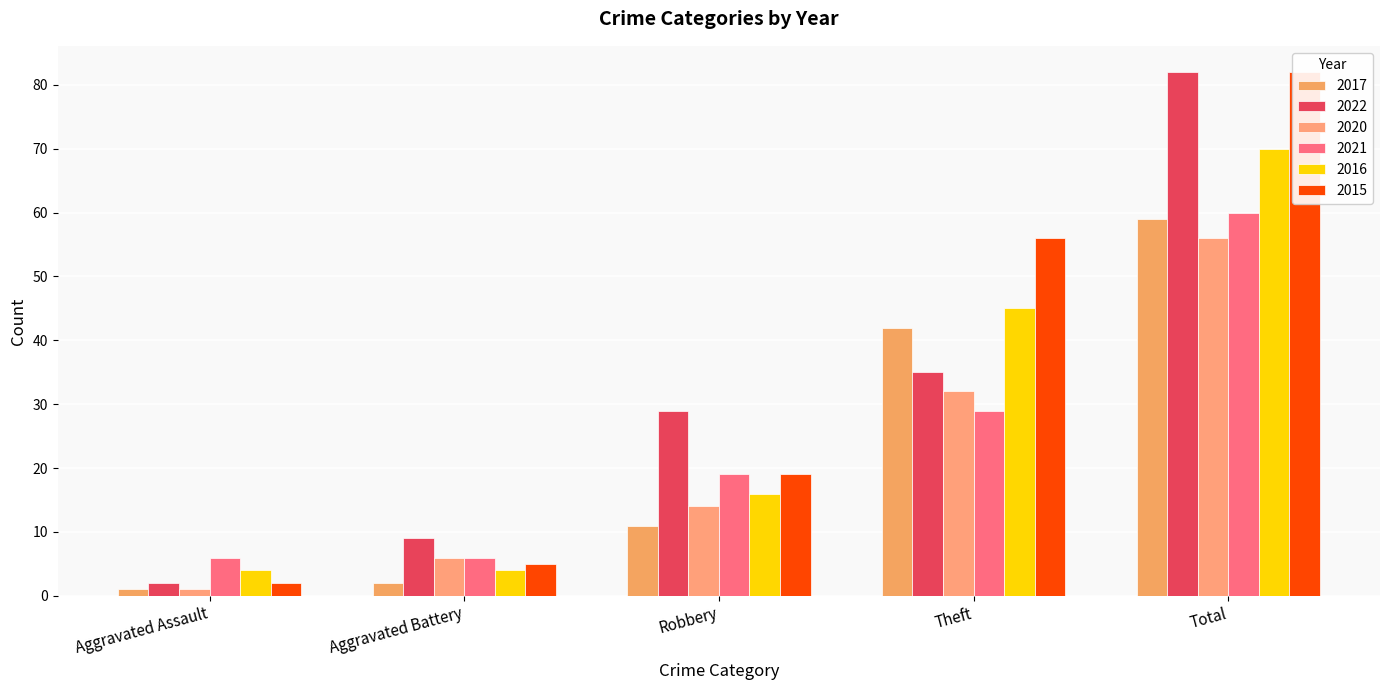

What is the sum of the 2015 values at Aggravated Assault and Robbery?

21